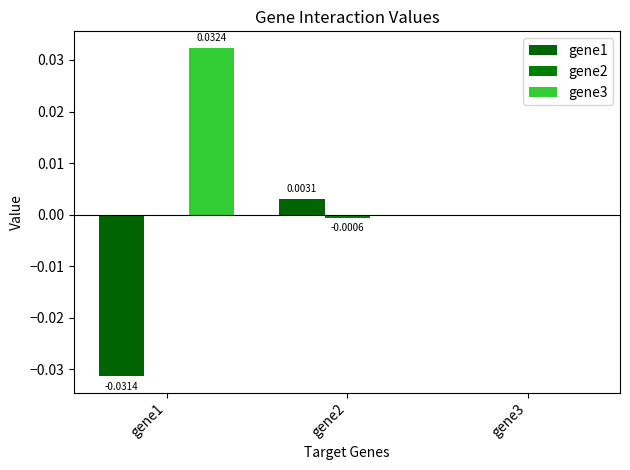

Are the bars grouped side by side (vs. stacked)?

Yes